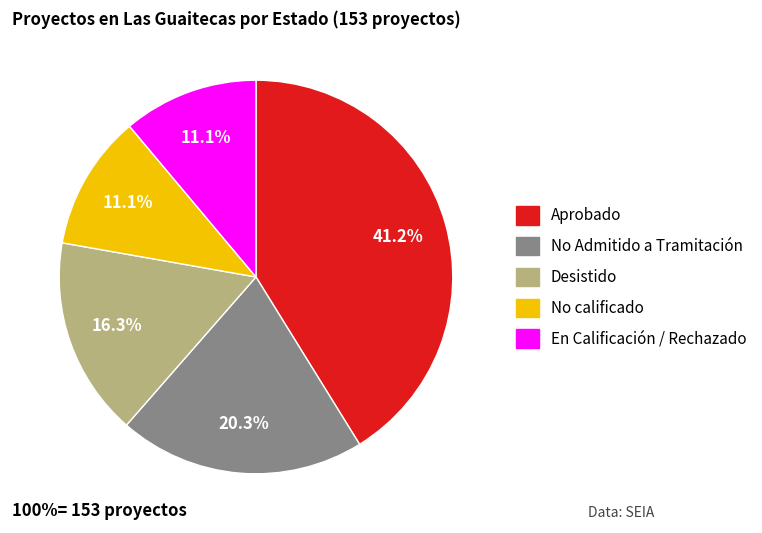

To the nearest percent, what is the difference between the Desistido and Aprobado slice percentages?

25%